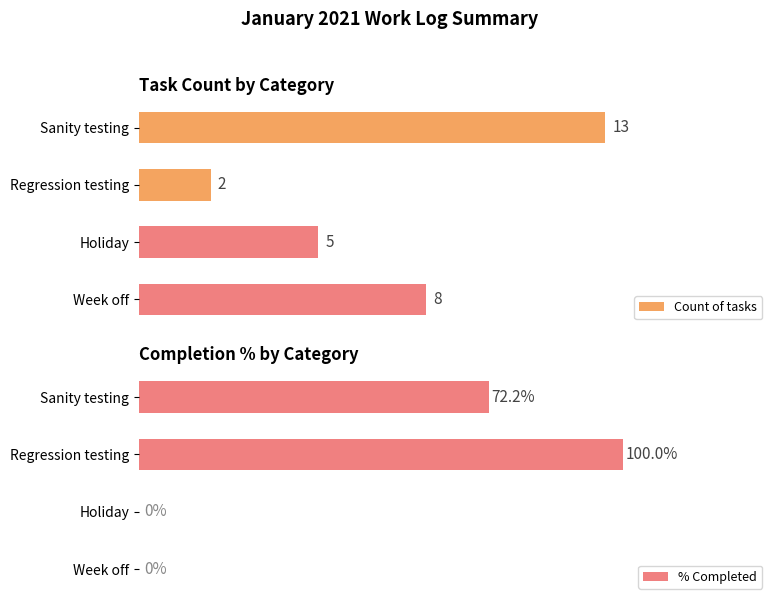

Does the chart contain stacked bars?

No